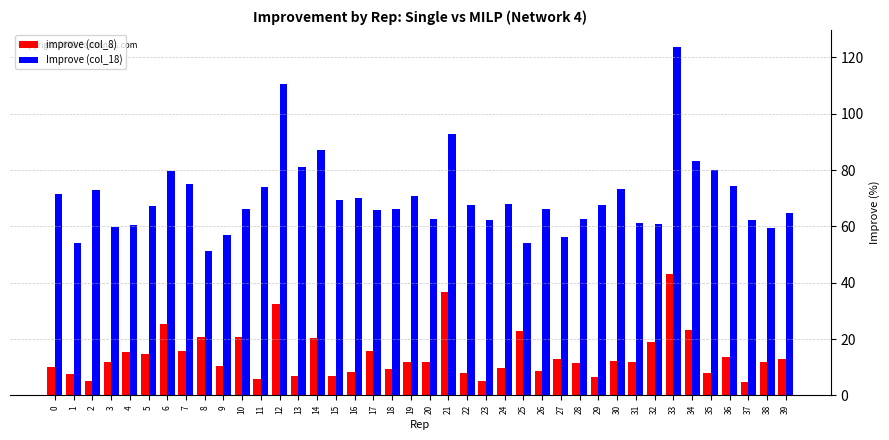

Which category has the lowest value in the Improve (col_18) series?

8